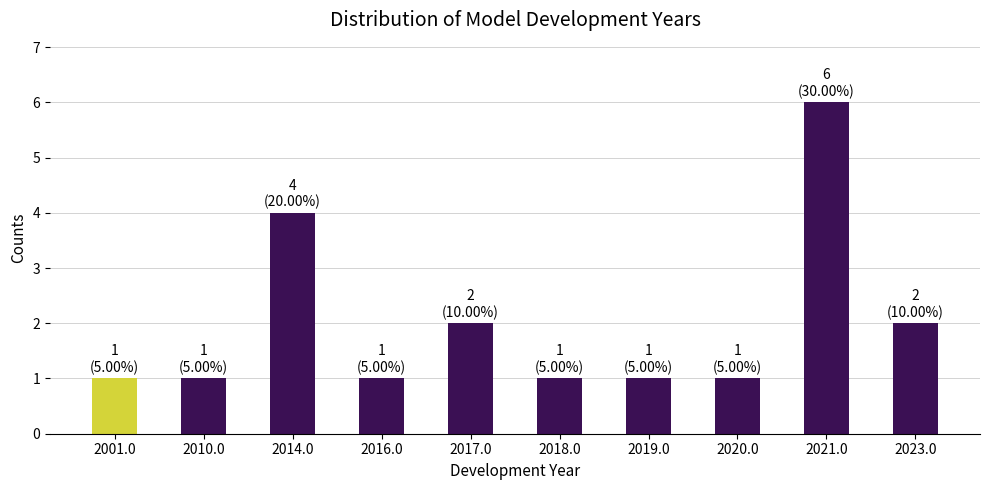

What is the label of the 7th bar from the left?

2019.0